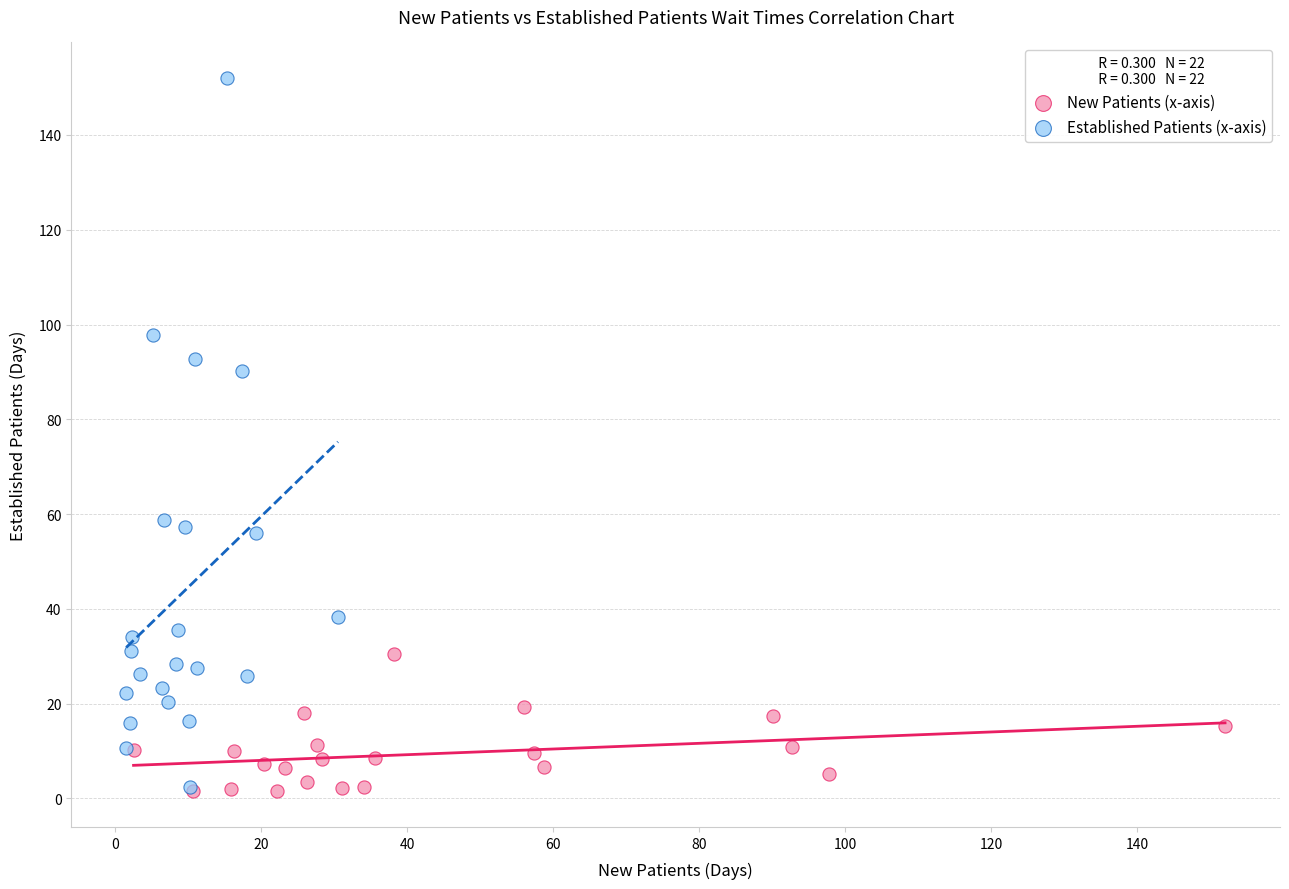

What are all the series names shown in the legend?

New Patients (x-axis), Established Patients (x-axis)